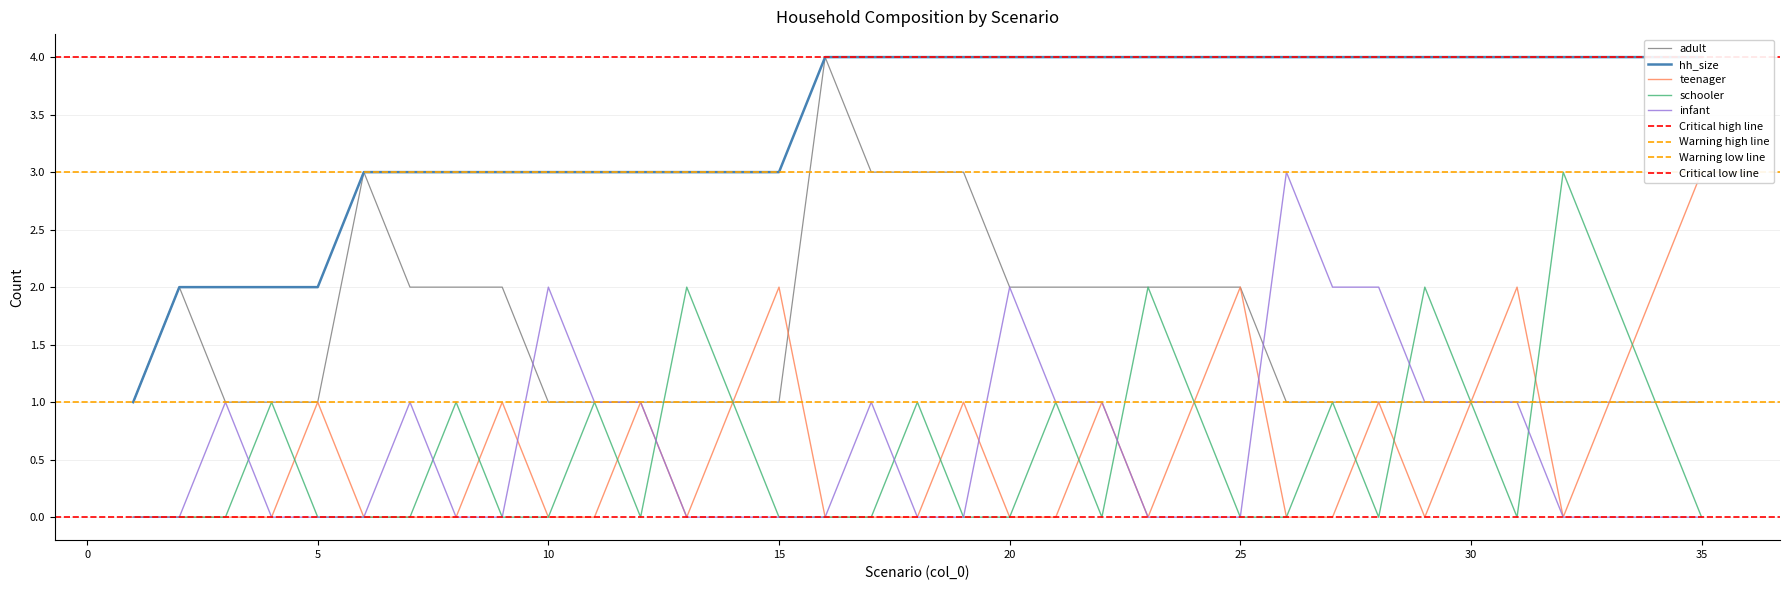

Is it true that adult equals 2 at 35?

False